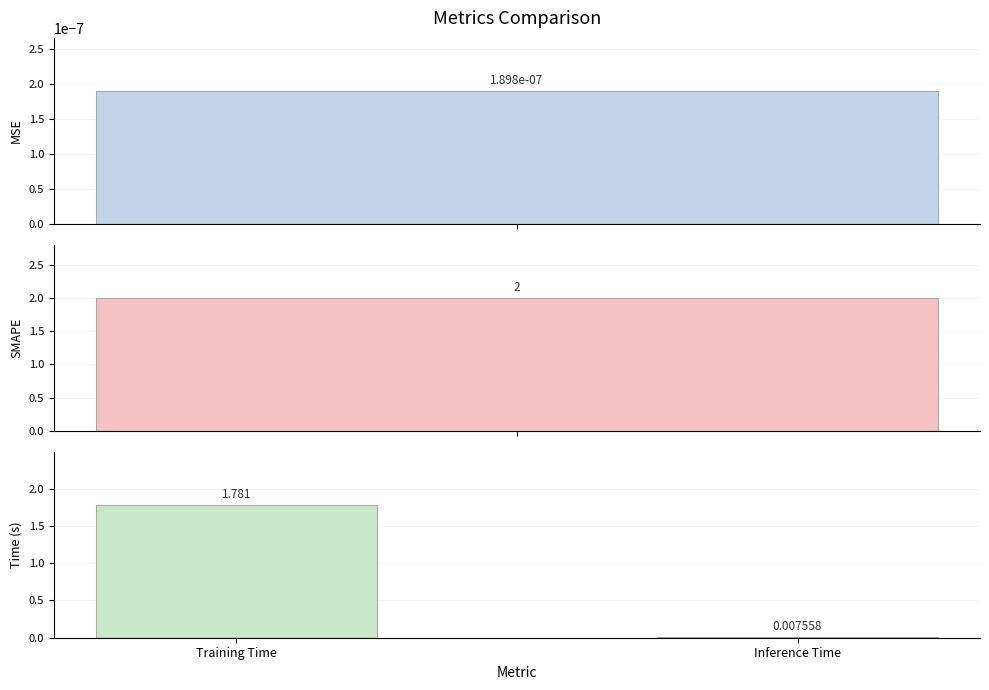

Is it true that the value at Training Time is 1.8?

True